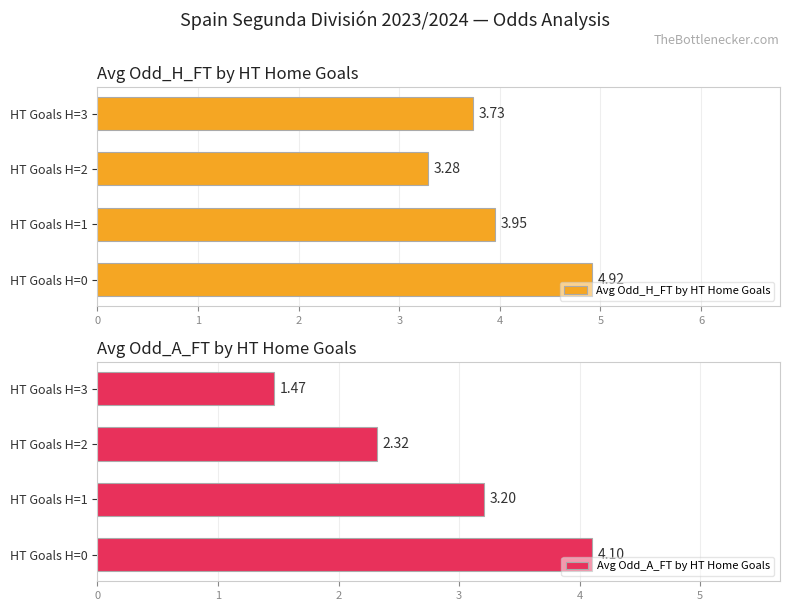

What is the sum of all Avg Odd_H_FT by HT Home Goals values?

15.9